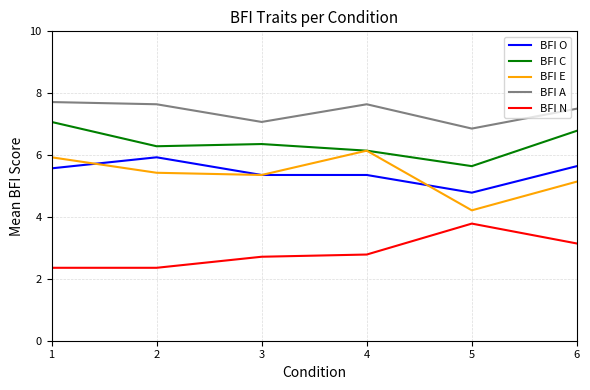

True or false: BFI E has more than 0 points higher than both neighbors.

True